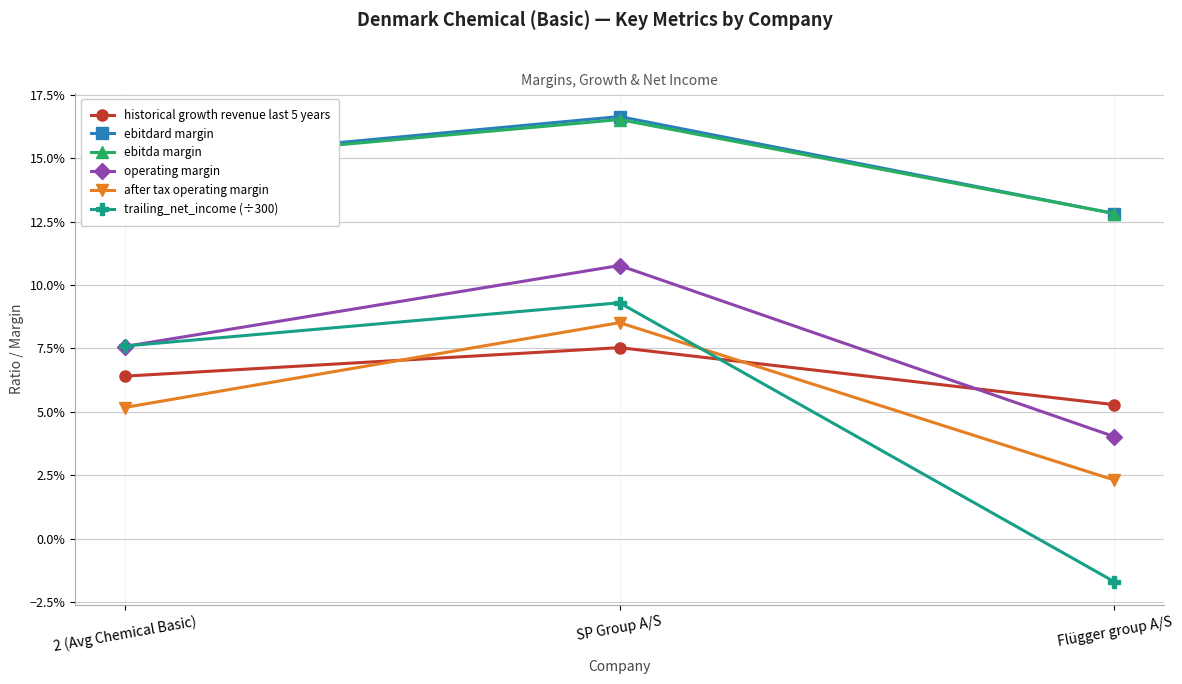

Rank the categories by after tax operating margin value from highest to lowest.

SP Group A/S, 2 (Avg Chemical Basic), Flügger group A/S